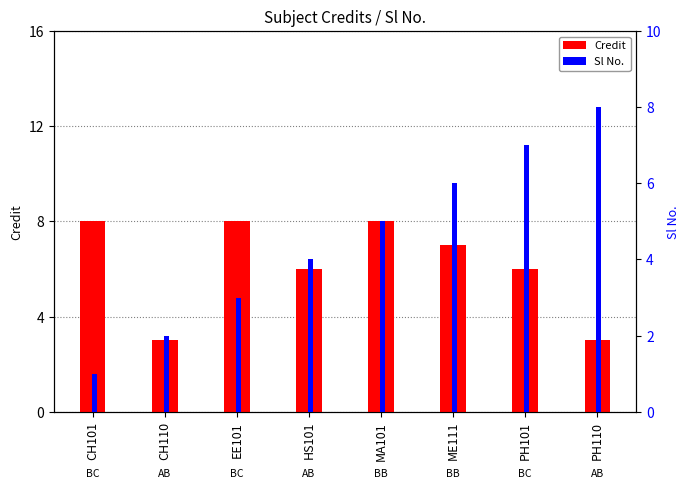

At HS101, list the series in order from largest to smallest.

Credit, Sl No.